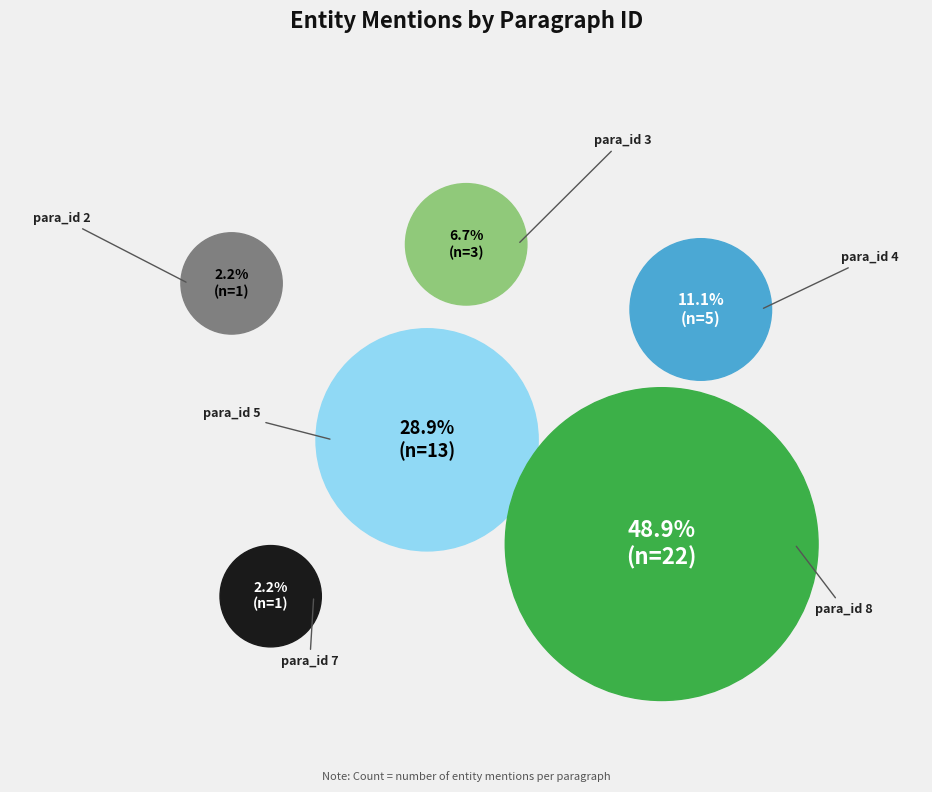

Approximately how many times larger is the value at para_id 4 compared to para_id 5?

0.4